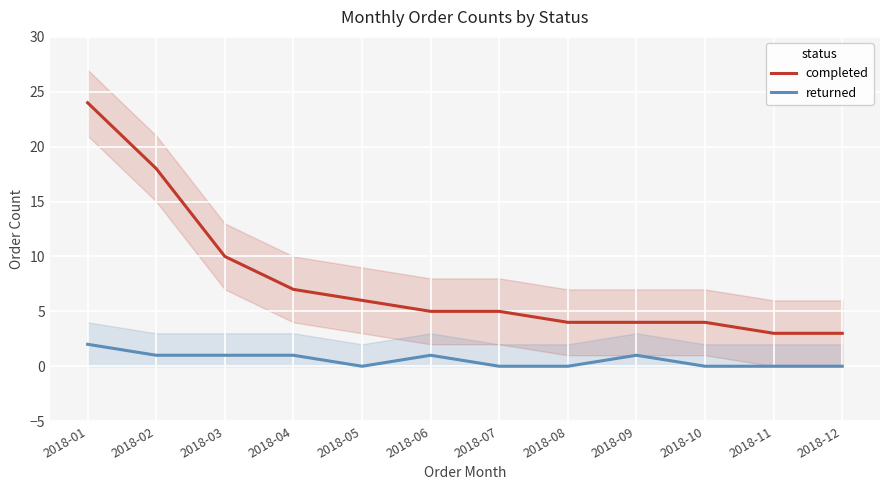

What is the value of the completed point at the 9th from the left?

4